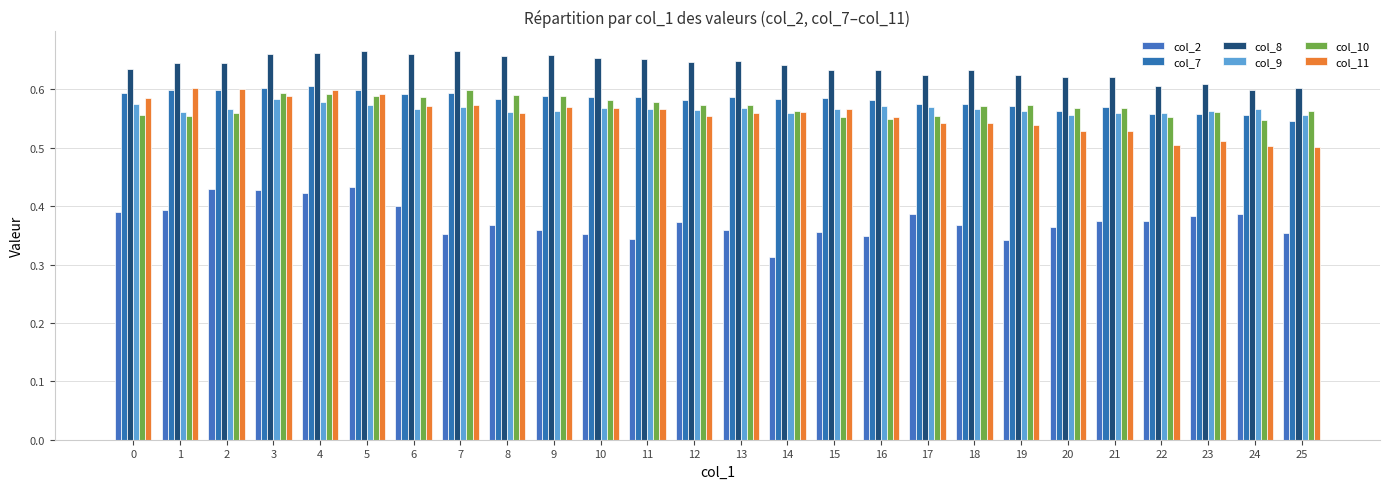

Is it true that col_2 equals 0.4 at 24?

True